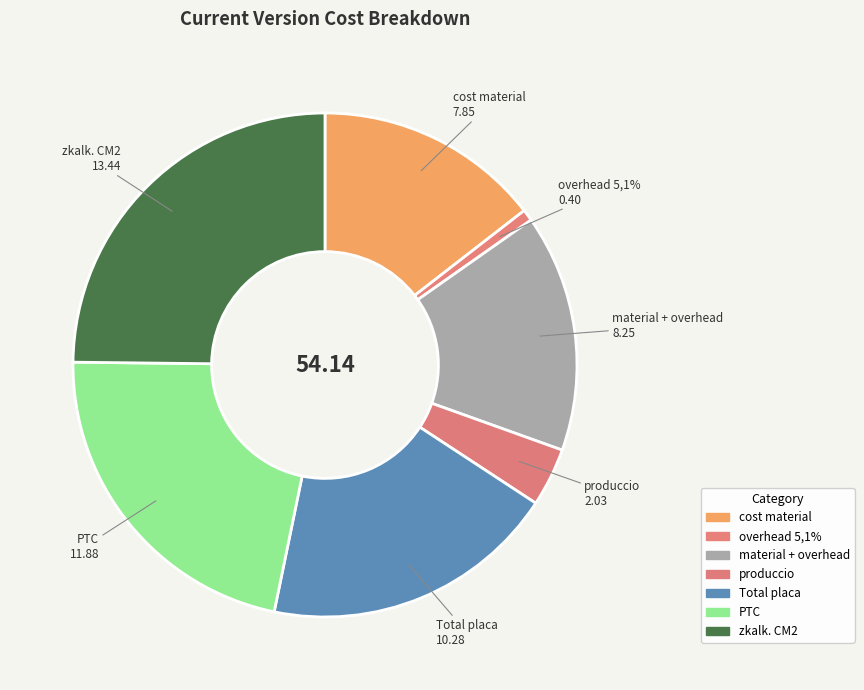

To the nearest percent, what portion does produccio represent?

4%